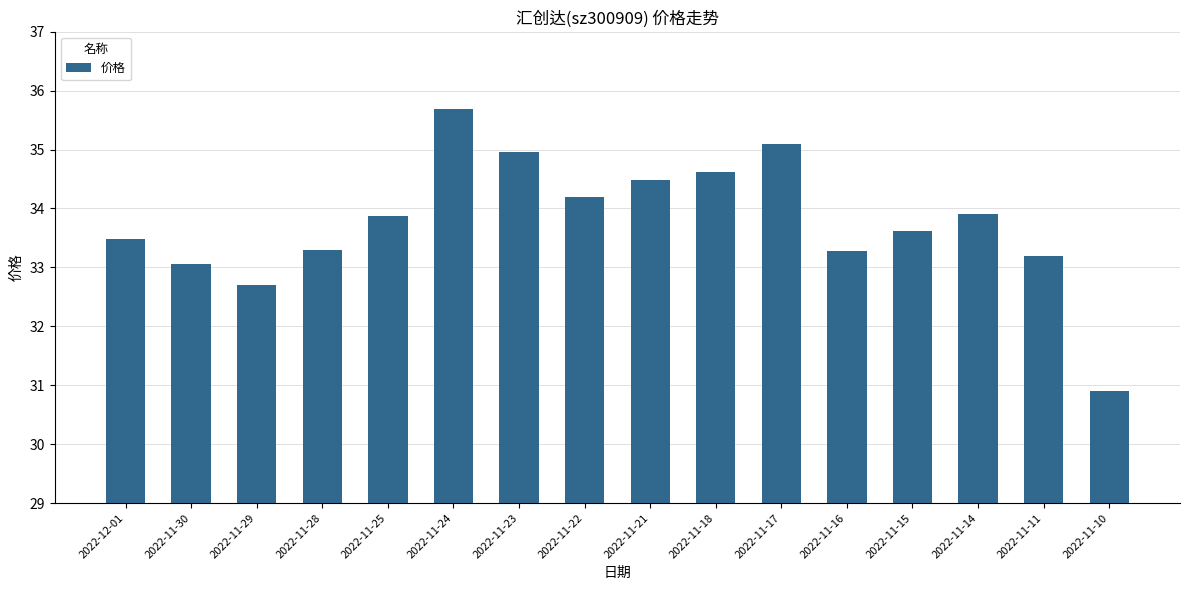

What is the difference between the values at 2022-11-17 and 2022-11-15?

1.5